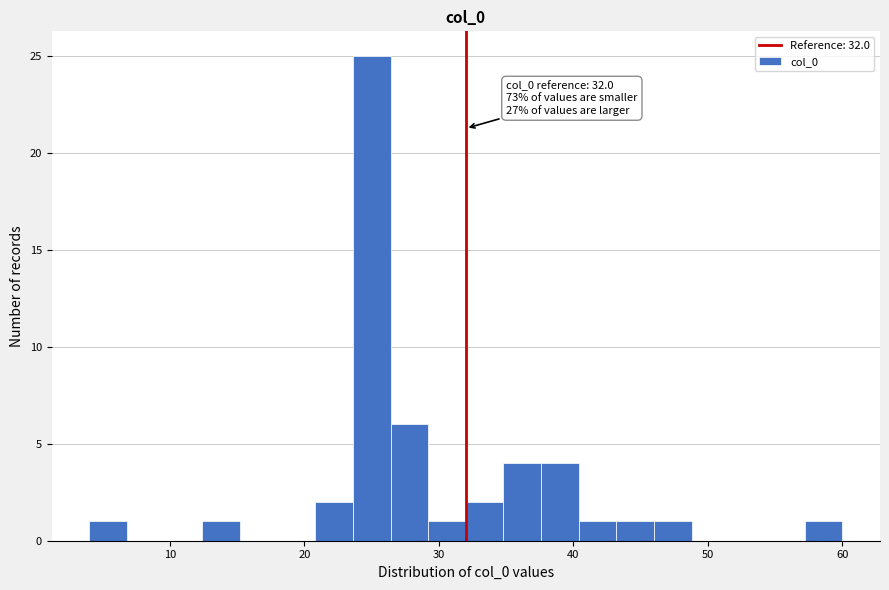

Read against the x-axis, roughly where is the centre of the tallest bar?

25